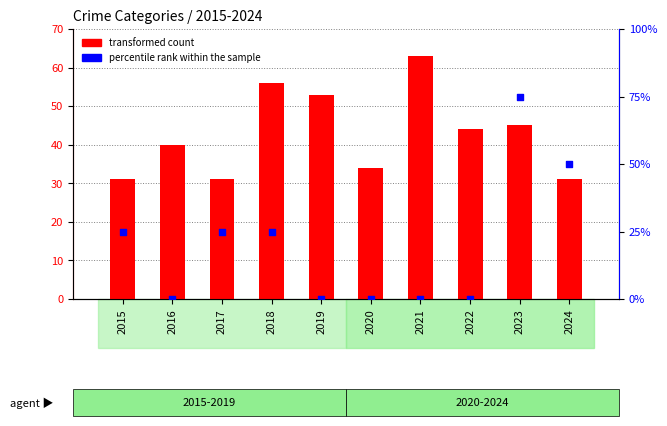

What are all the series names shown in the legend?

transformed count, percentile rank within the sample